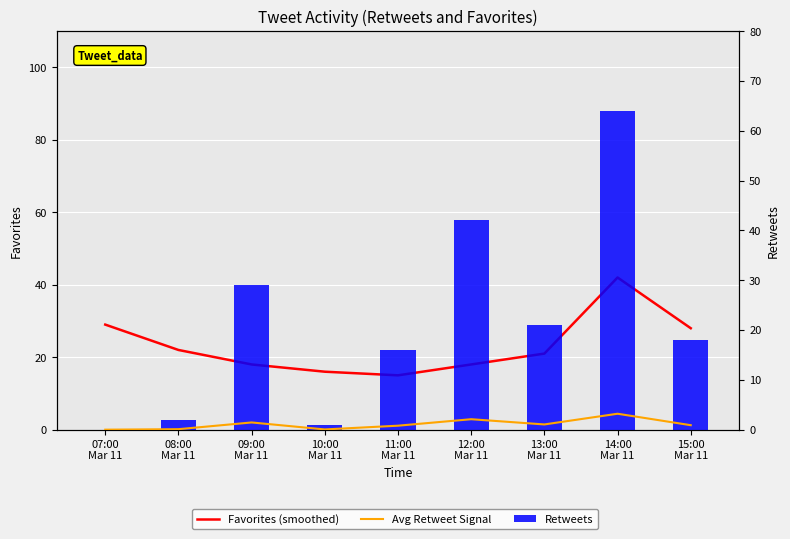

How many distinct data groups are displayed?

3